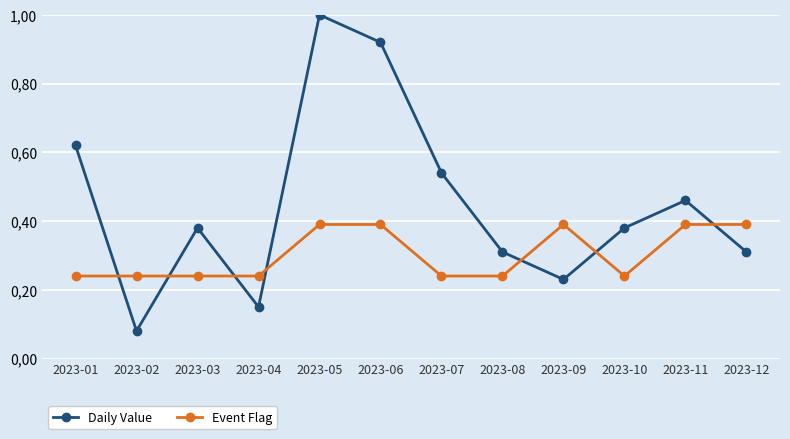

Which series has the widest spread of values?

Daily Value